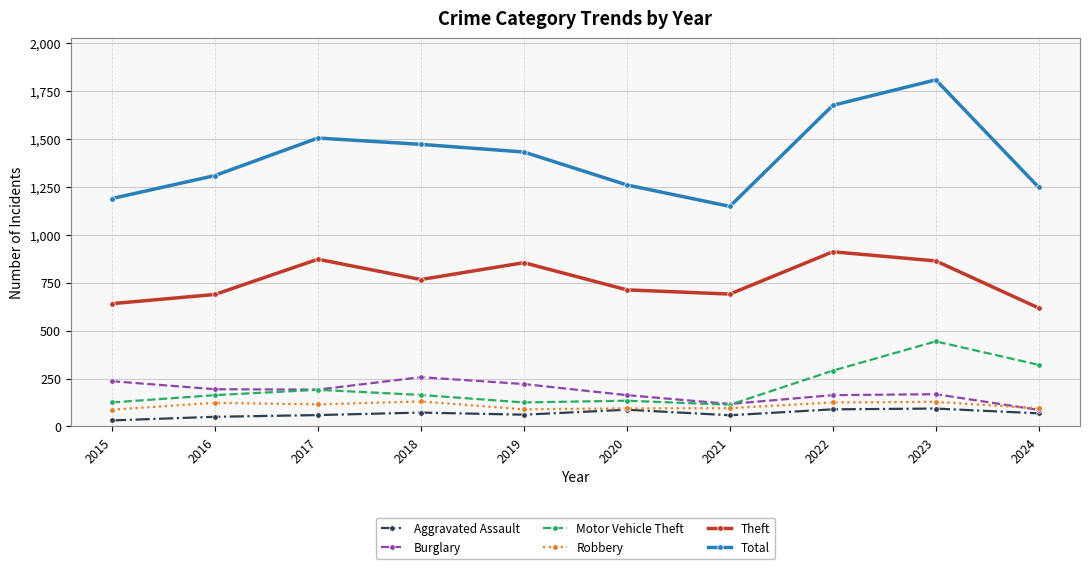

How many lines are shown in the chart?

6